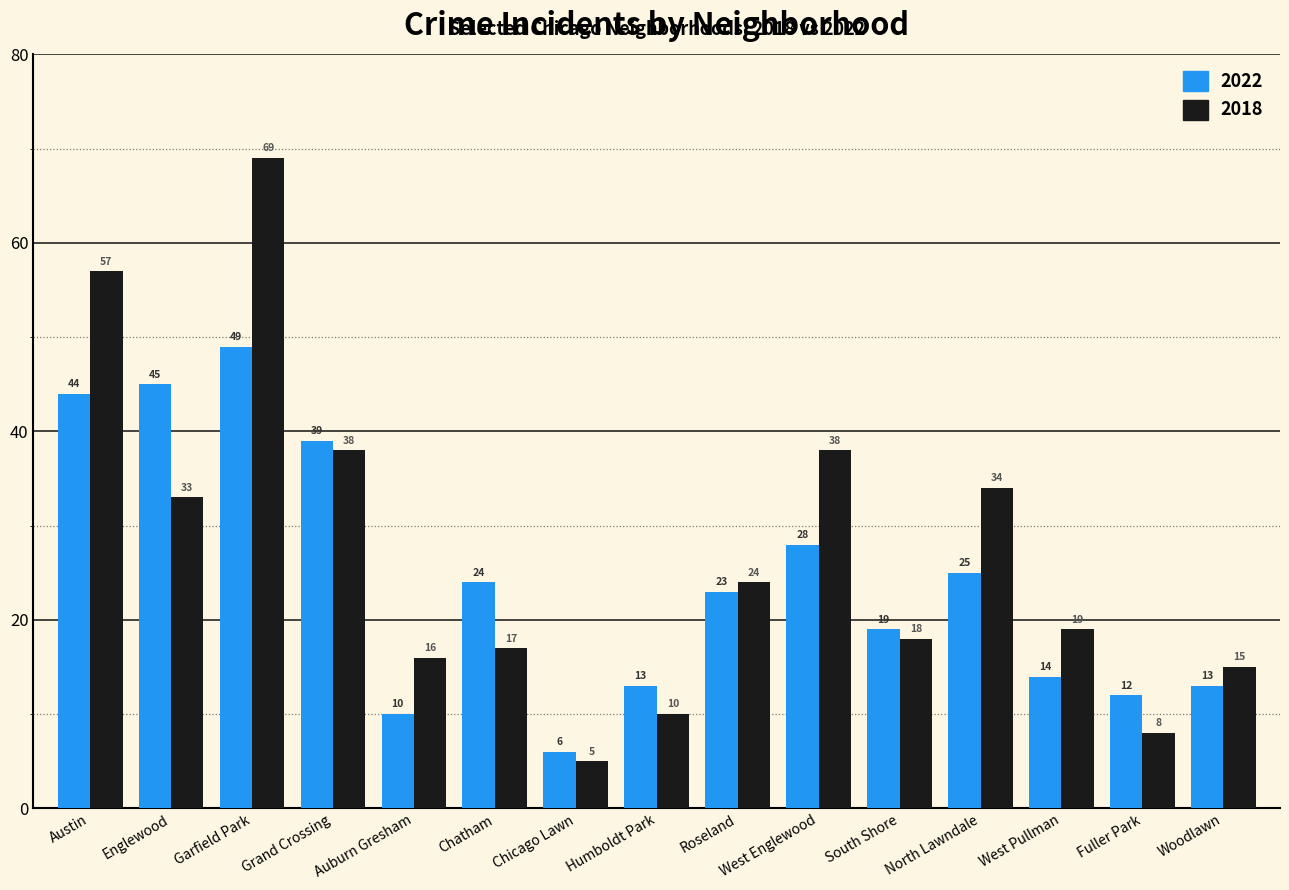

The 2022 series shows 14 at Englewood. True or false?

False